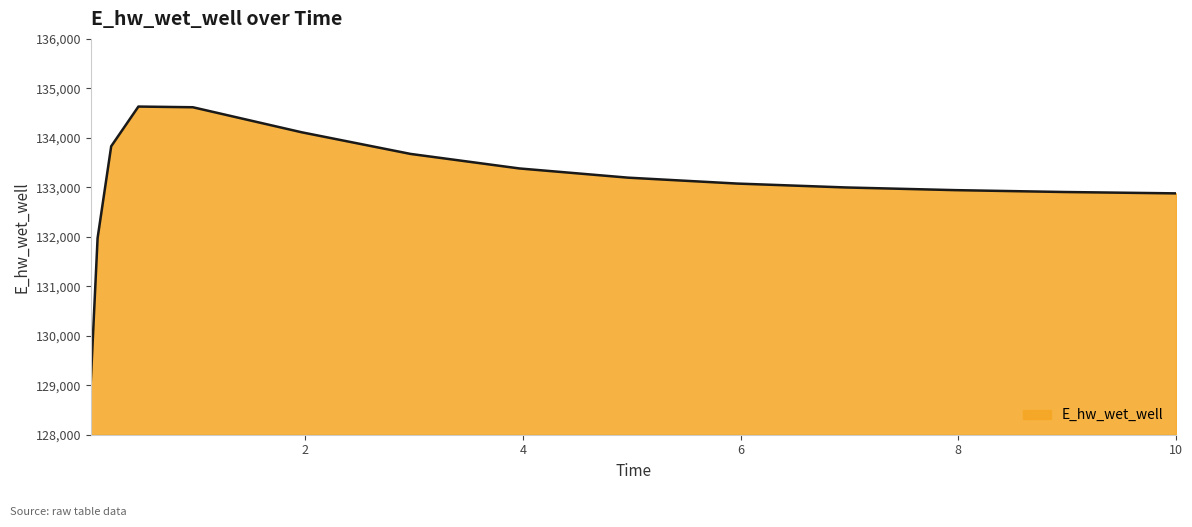

What is the difference between the maximum and minimum values?

5560.4